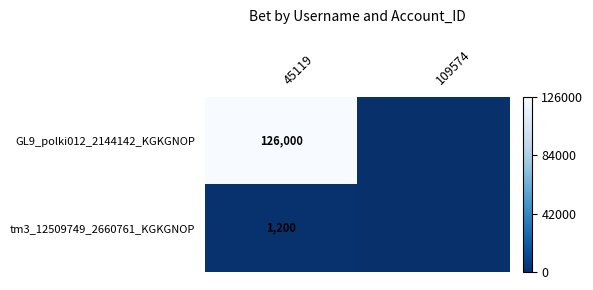

True or false: GL9_polki012_2144142_KGKGNOP has a value of 224268 at 45119.

False